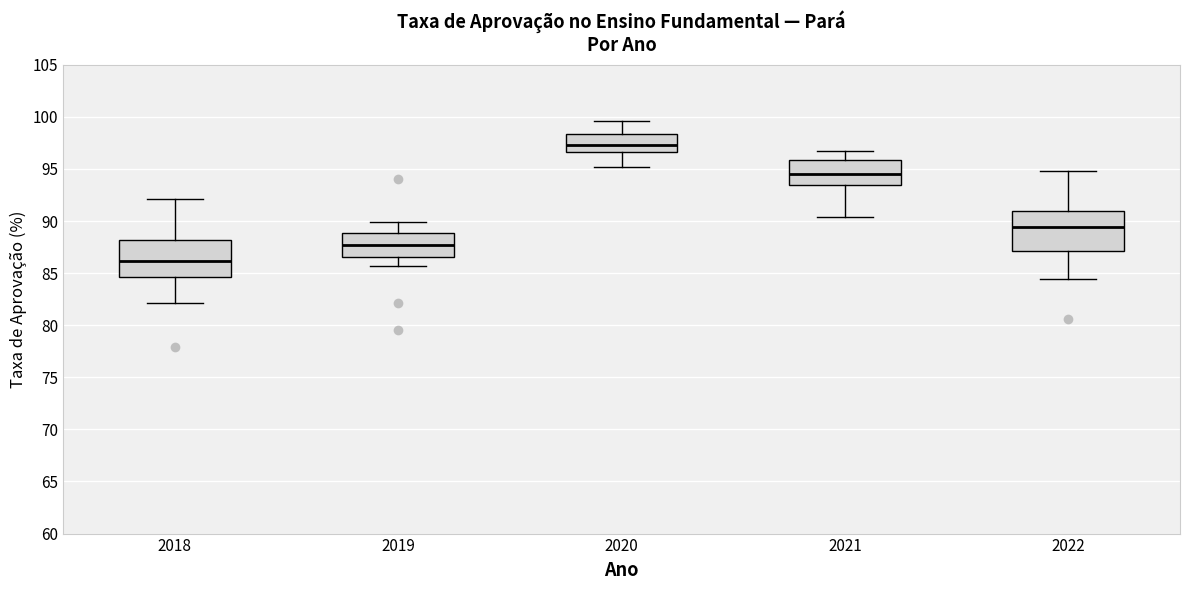

Reading left to right, read every box against the y-axis: the position of its median line, the range the box covers, and the ends of its whiskers. The values are not printed on the chart, so give them approximately, as read against the axis.

2018: median 86.0, box 84.5 to 88.0, whiskers 82.0 to 92.0
2019: median 87.5, box 86.5 to 89.0, whiskers 85.5 to 90.0
2020: median 97.5, box 96.5 to 98.5, whiskers 95.0 to 99.5
2021: median 94.5, box 93.5 to 96.0, whiskers 90.5 to 96.5
2022: median 89.5, box 87.0 to 91.0, whiskers 84.5 to 95.0